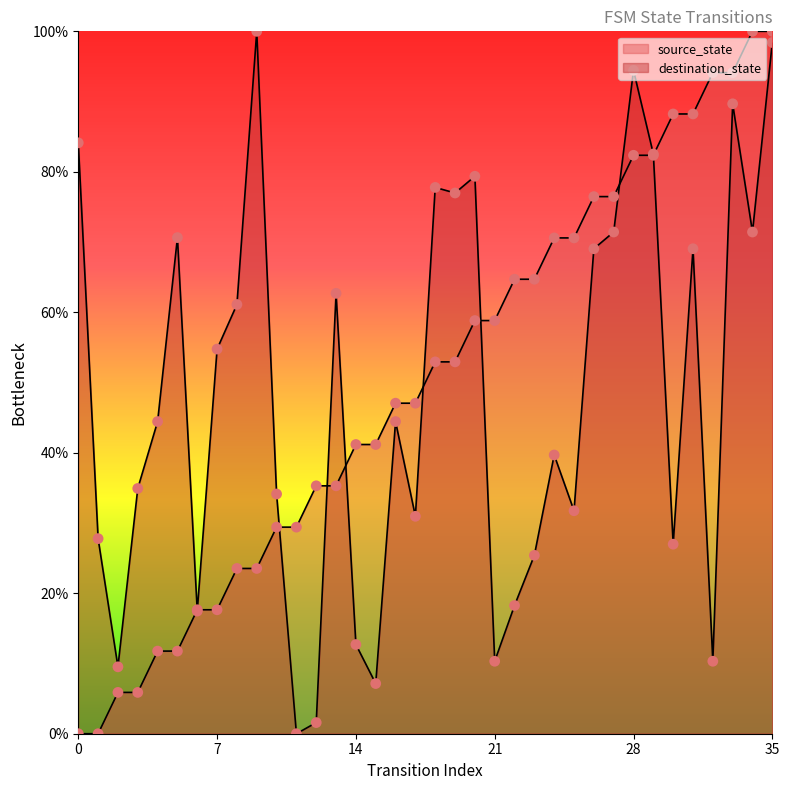

Which series reaches the minimum Y coordinate?

source_state